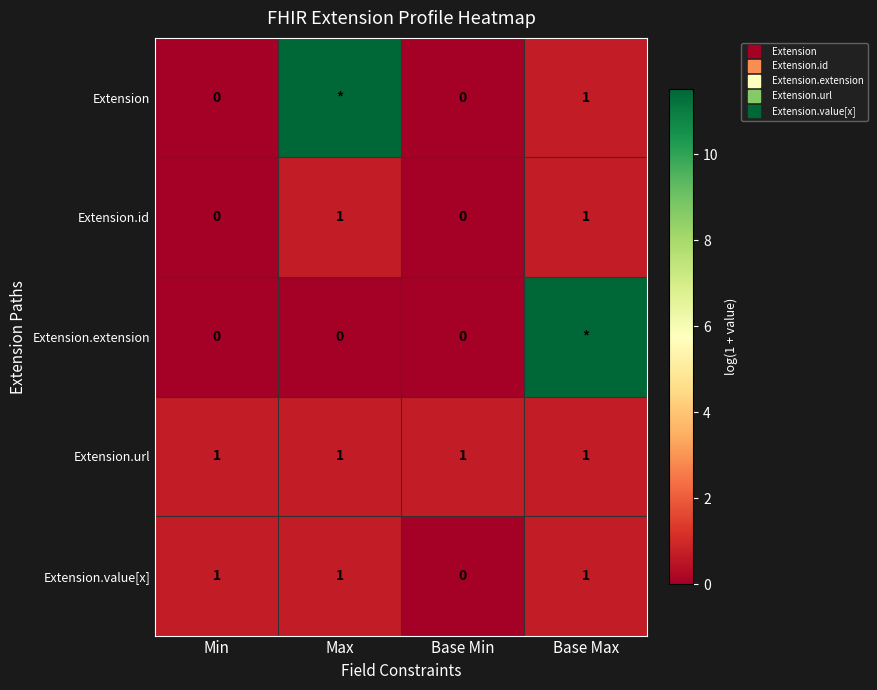

Which series has the widest spread of values?

Extension